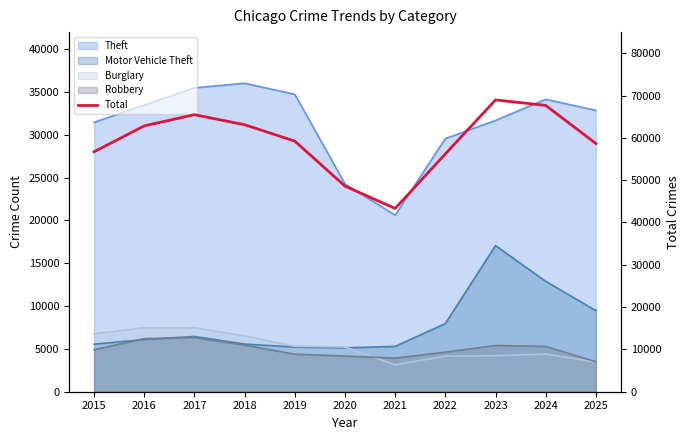

The value at 2021 is 15089. True or false?

False